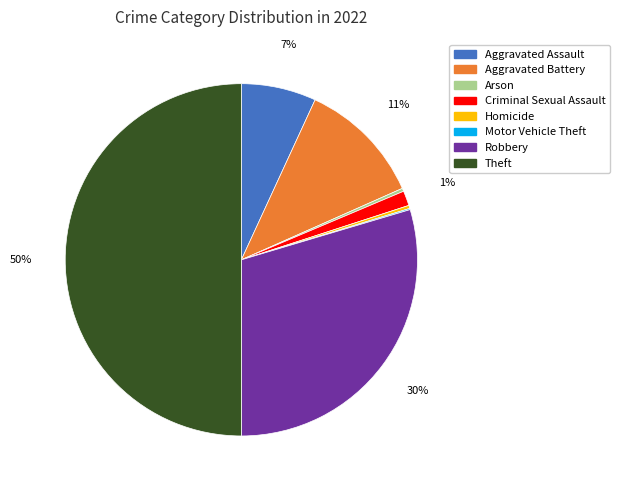

To the nearest percent, what is the difference between the Aggravated Battery and Arson slice percentages?

11%